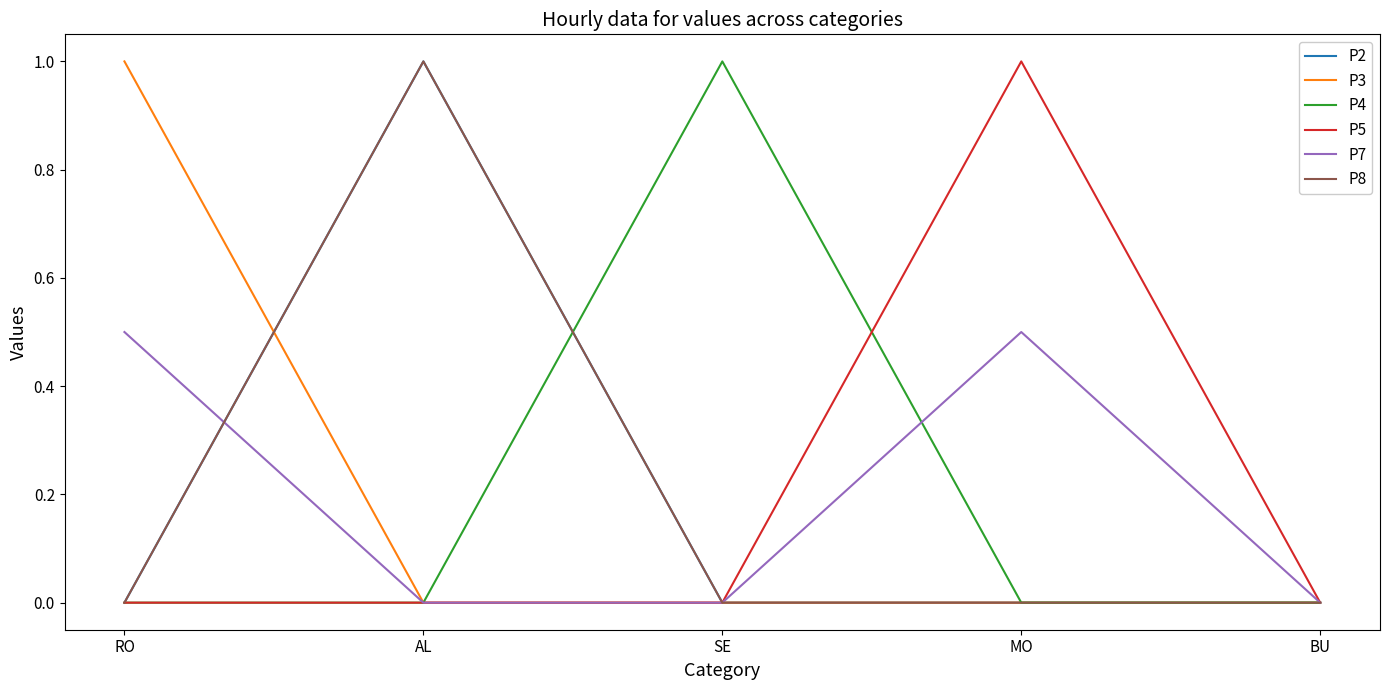

Which has a higher value, BU or SE?

BU